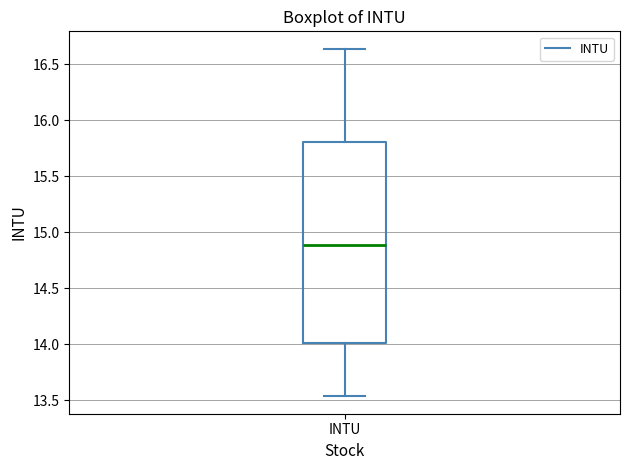

Read this box plot against the y-axis: the position of the median line, the range covered by the box, and the ends of both whiskers. The values are not printed on the chart, so give them approximately, as read against the axis.

median 14.90, box 14.00 to 15.80, whiskers 13.55 to 16.65